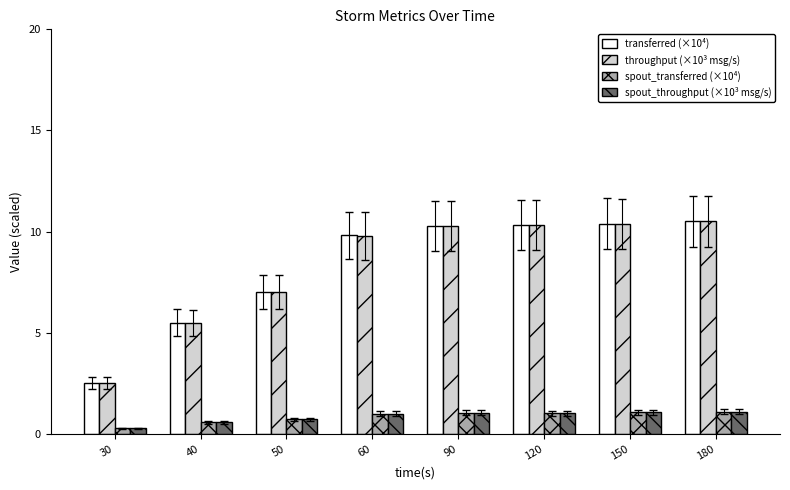

Is the value of spout_throughput (×10³ msg/s) at 150 greater than the value of spout_transferred (×10⁴) at 30?

Yes